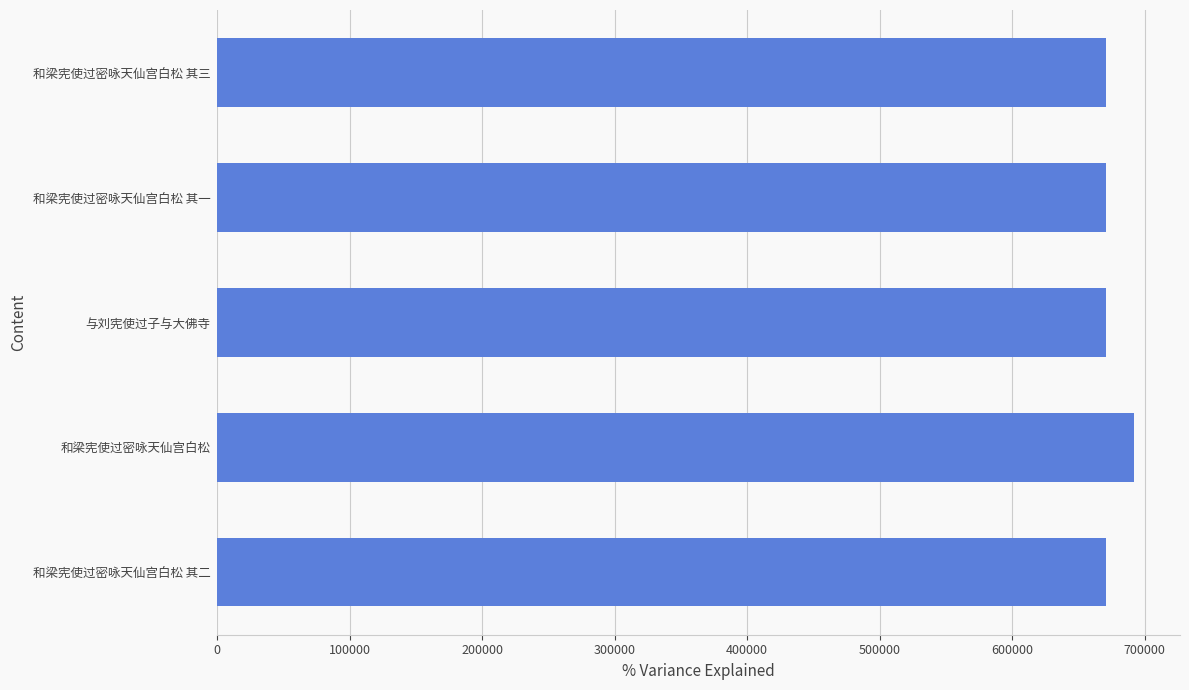

At which category does the chart reach its peak across all series?

和梁宪使过密咏天仙宫白松